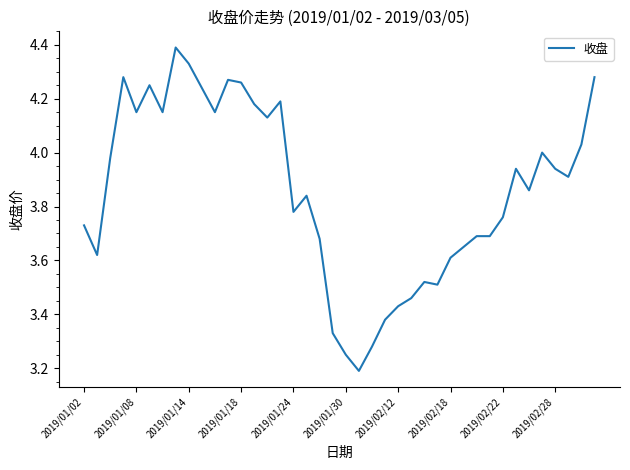

What is the maximum value shown in the chart?

4.4